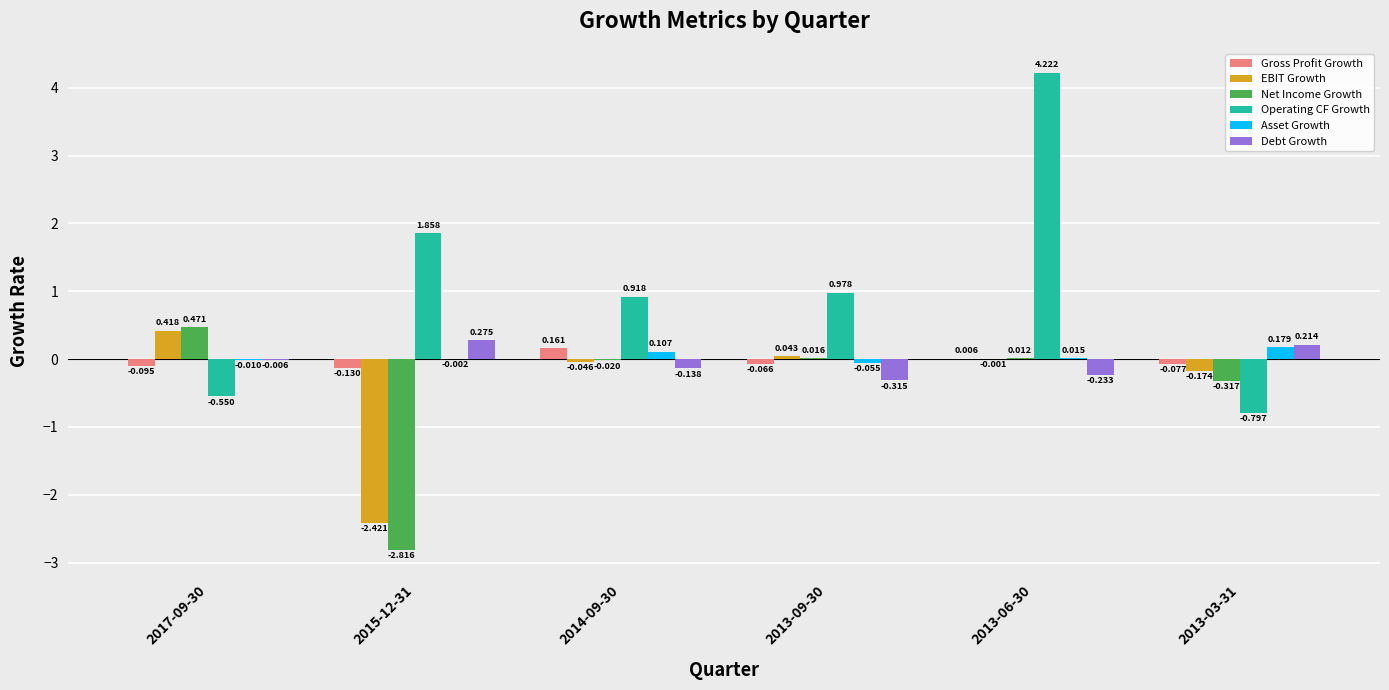

Is the value of EBIT Growth at 2013-06-30 greater than the value of Operating CF Growth at 2013-03-31?

Yes